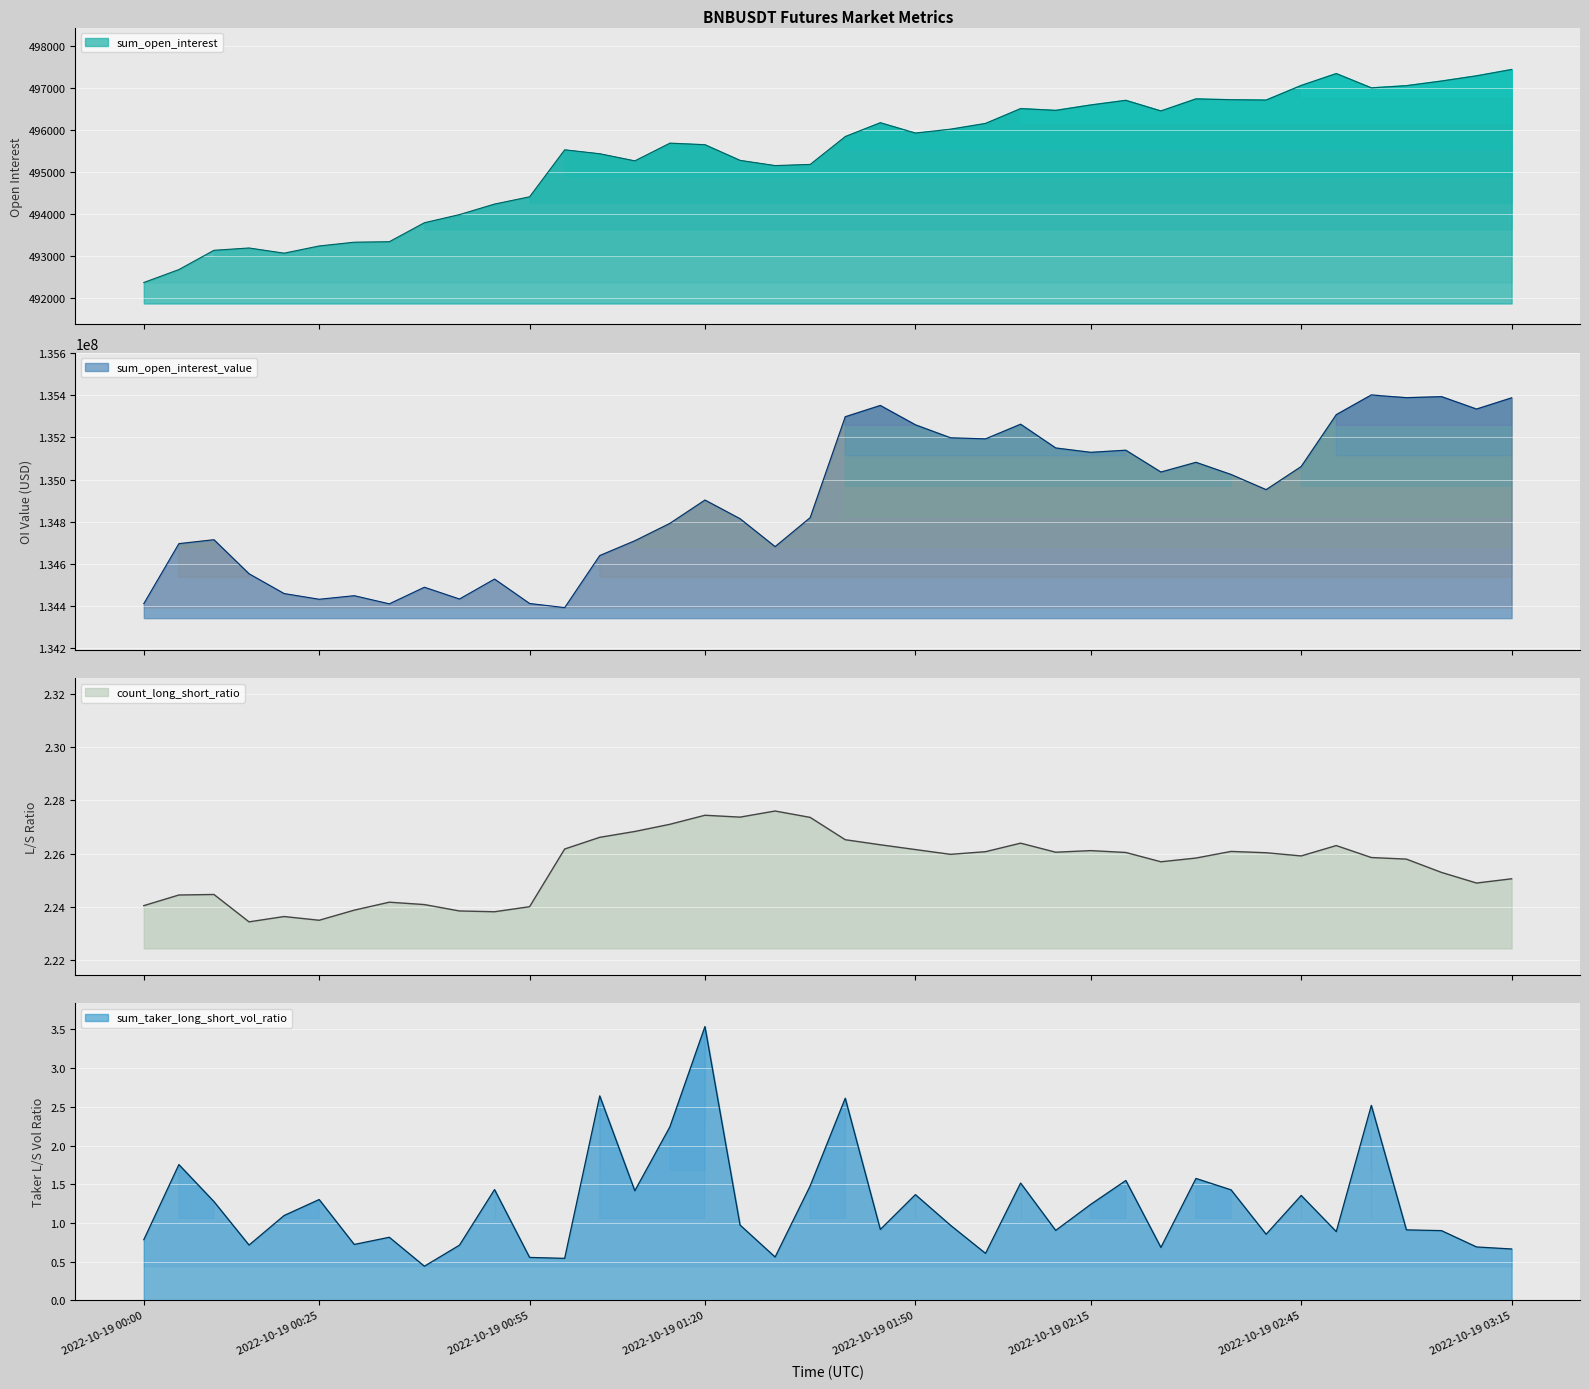

What is the sum of all sum_open_interest values?

19817389.9